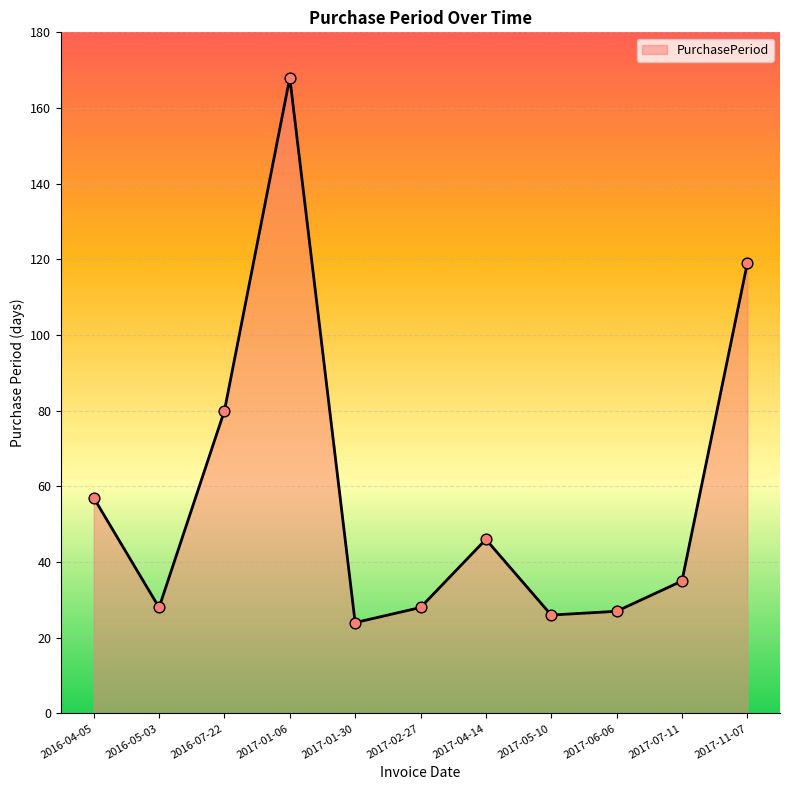

Which has a higher value, 2017-11-07 or 2016-04-05?

2017-11-07